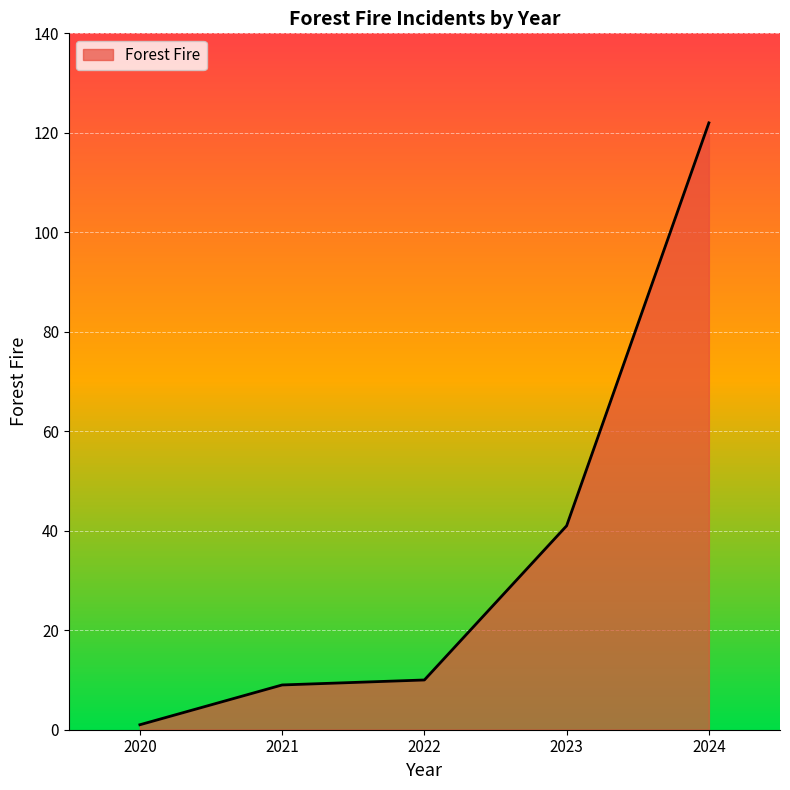

Reading left to right, what are all the values shown in this chart?

2020=1	2021=9	2022=10	2023=41	2024=122